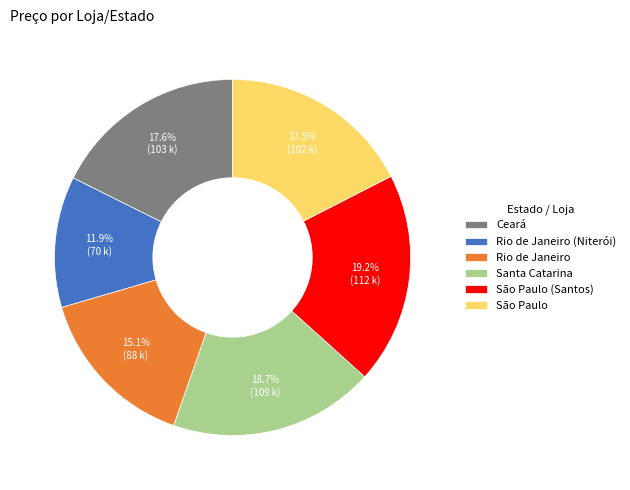

Between São Paulo (Santos) and Ceará, which is larger?

São Paulo (Santos)